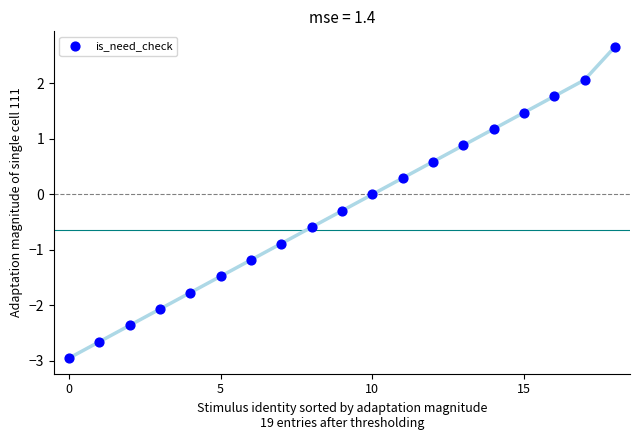

What is the range of Y values (max minus min)?

5.6